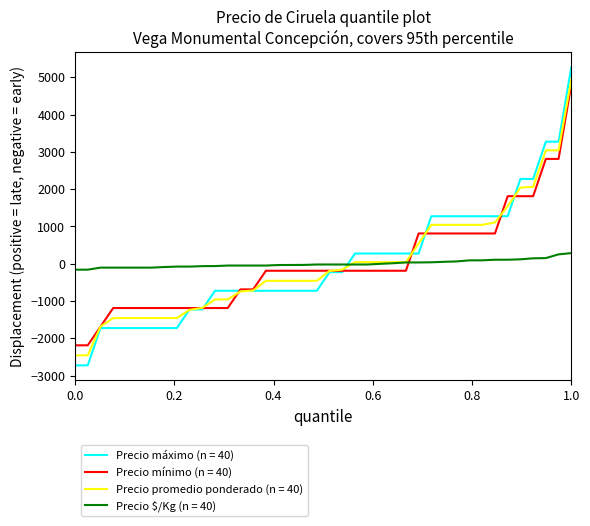

How many lines are shown in the chart?

4